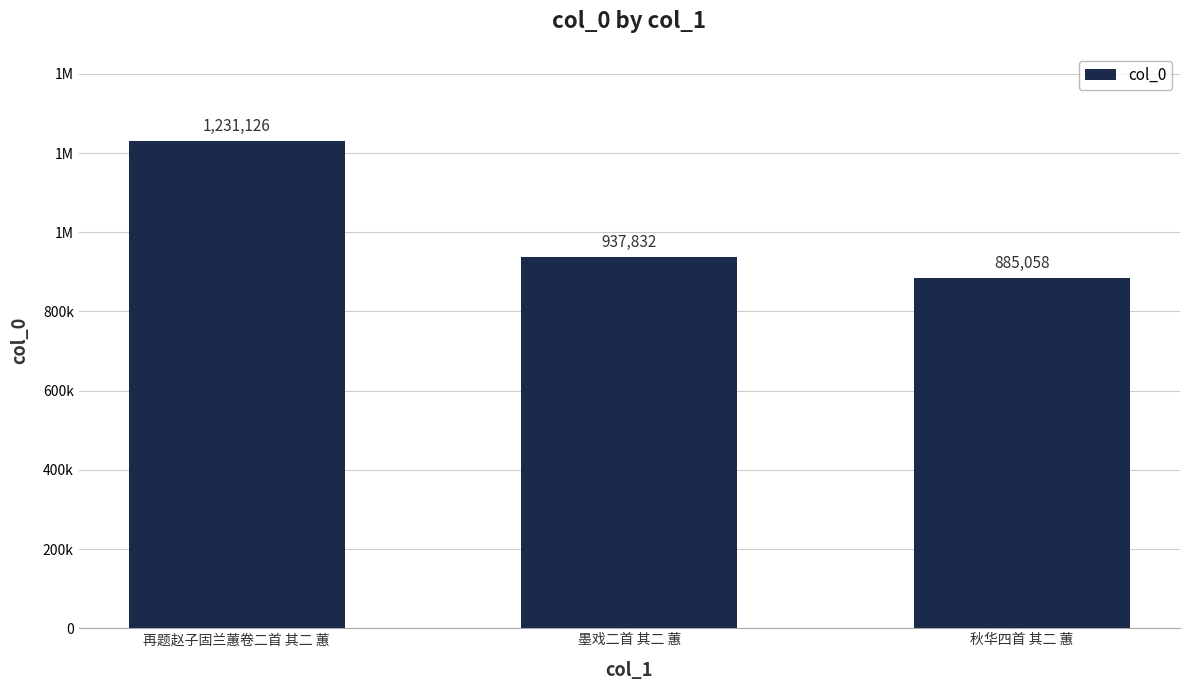

Which category has the highest value across all series?

再题赵子固兰蕙卷二首 其二 蕙